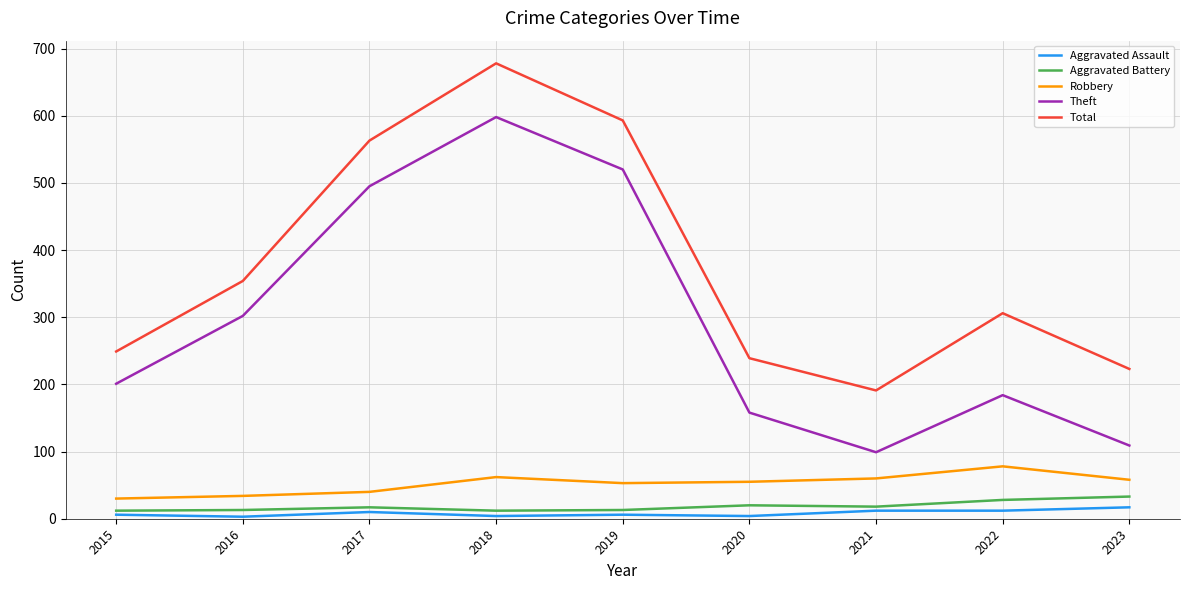

What is the highest value of the Aggravated Battery series?

33